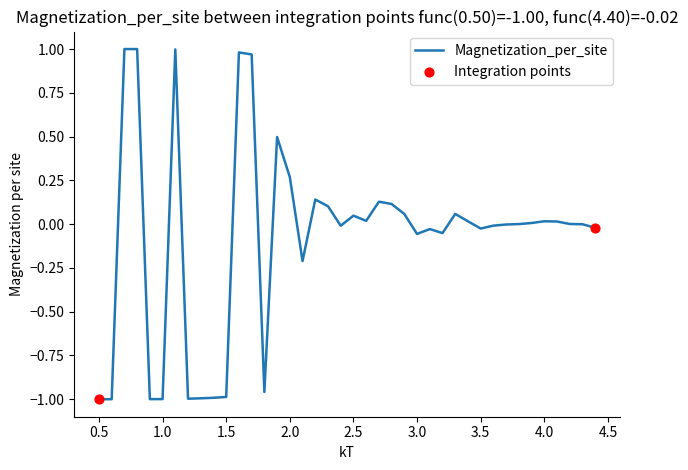

What is the difference between the maximum and minimum values?

2.0